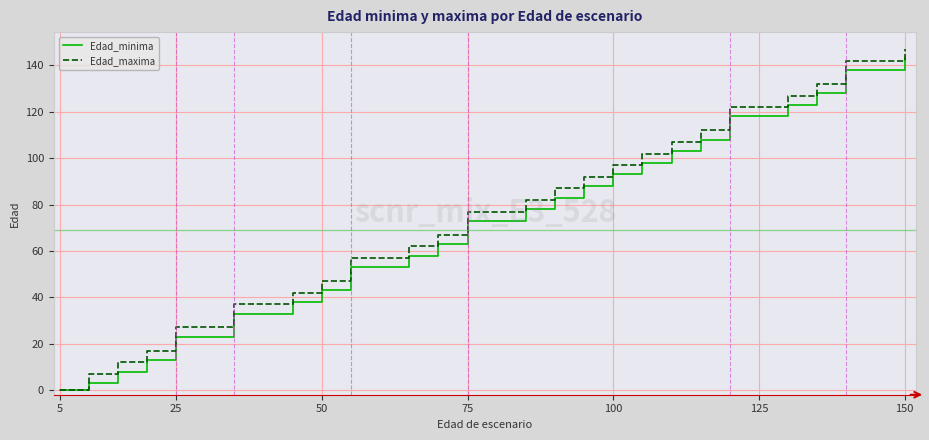

True or false: Edad_minima and Edad_maxima intersect in this chart.

False